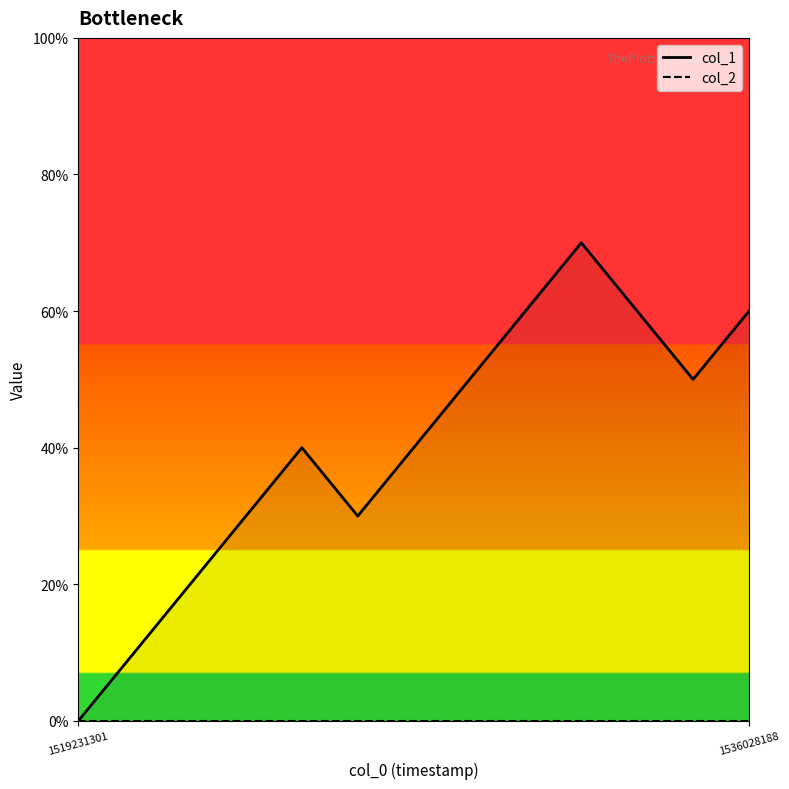

What is the difference between the maximum and minimum values in the col_1 series?

7